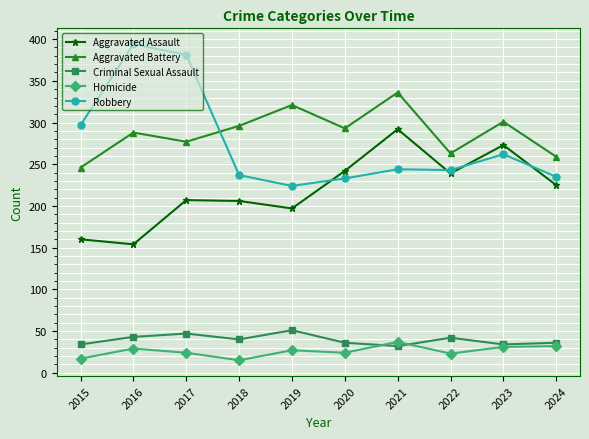

What is the value of the Criminal Sexual Assault point at the 2nd from the left?

43